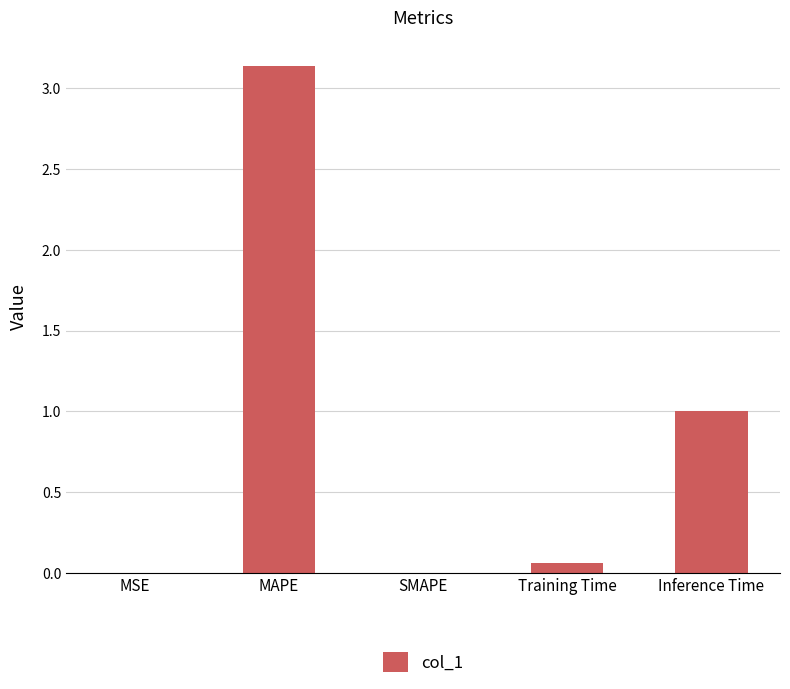

The chart shows a value of 4.6 at MAPE. True or false?

False